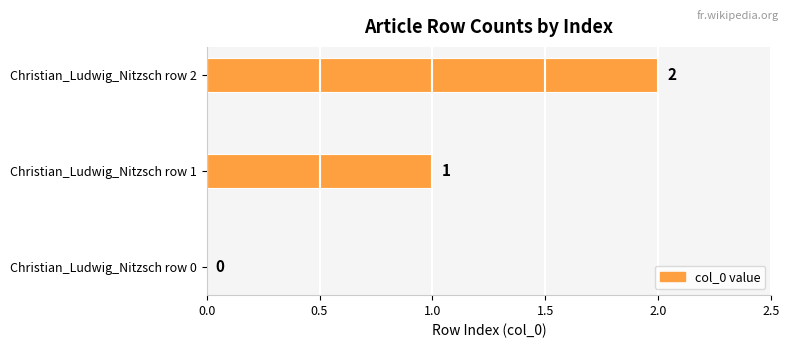

Is it true that the value at Christian_Ludwig_Nitzsch row 2 is 1?

False